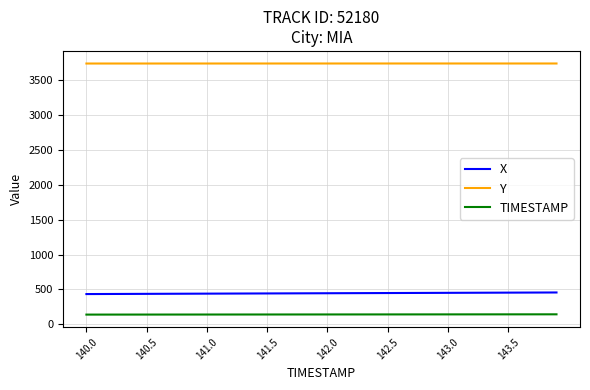

Which series has the largest total across all categories?

Y